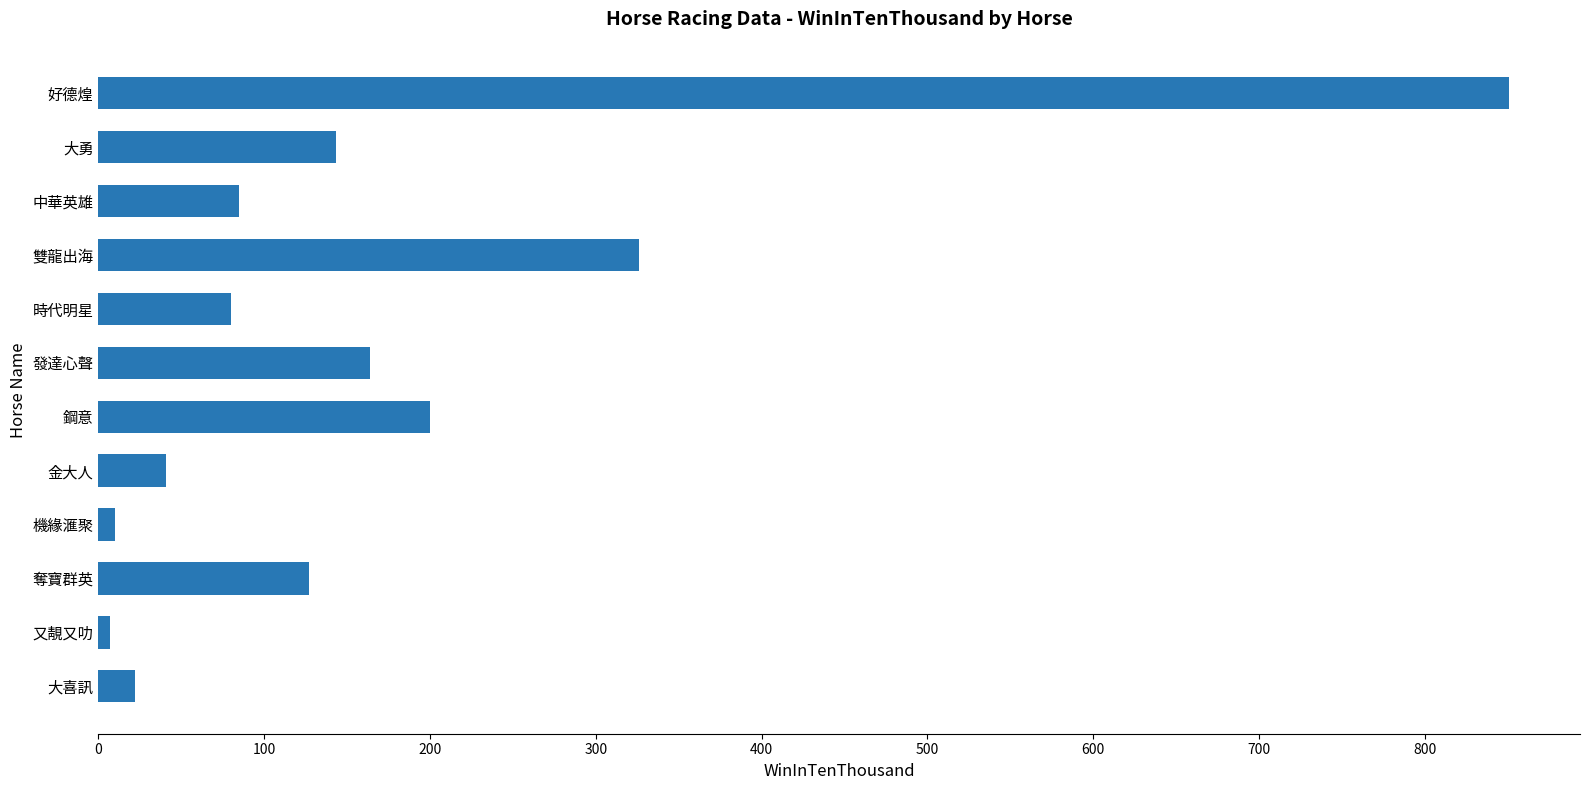

Where is the data nearest to the value 429?

雙龍出海